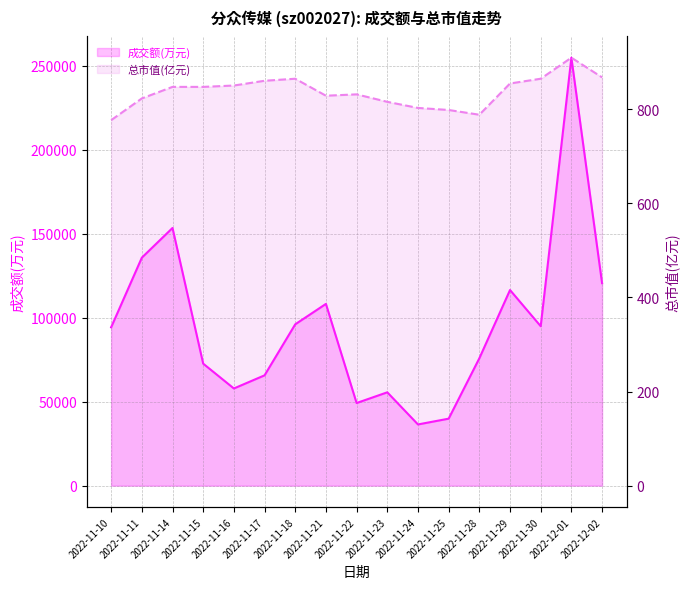

Read the 总市值(亿元) value at 2022-11-10.

777.0